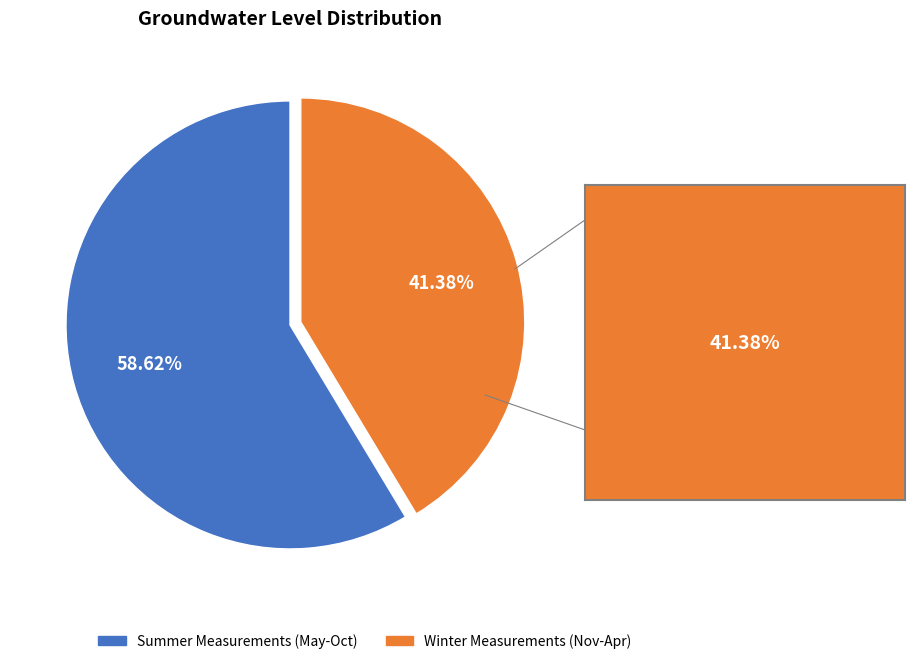

What is the ratio of the value at Summer Measurements (May-Oct) to the value at Winter Measurements (Nov-Apr)?

1.4